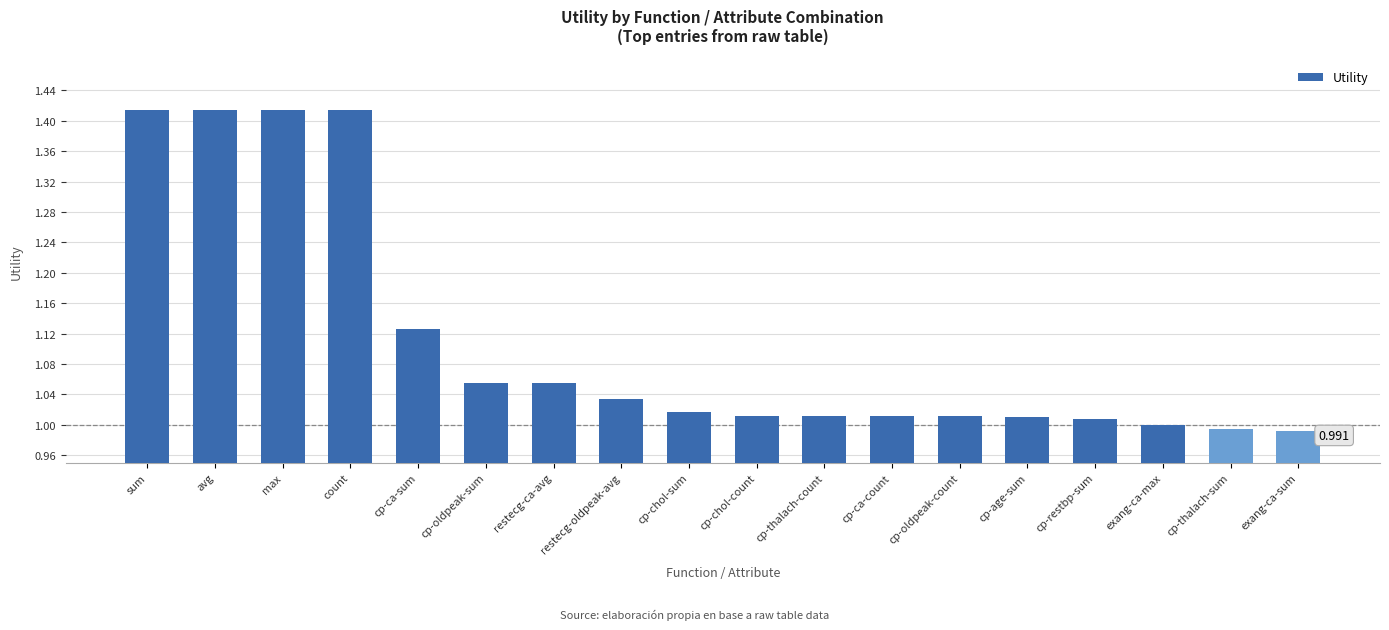

The chart shows a value of 1.0 at cp-chol-sum. True or false?

True